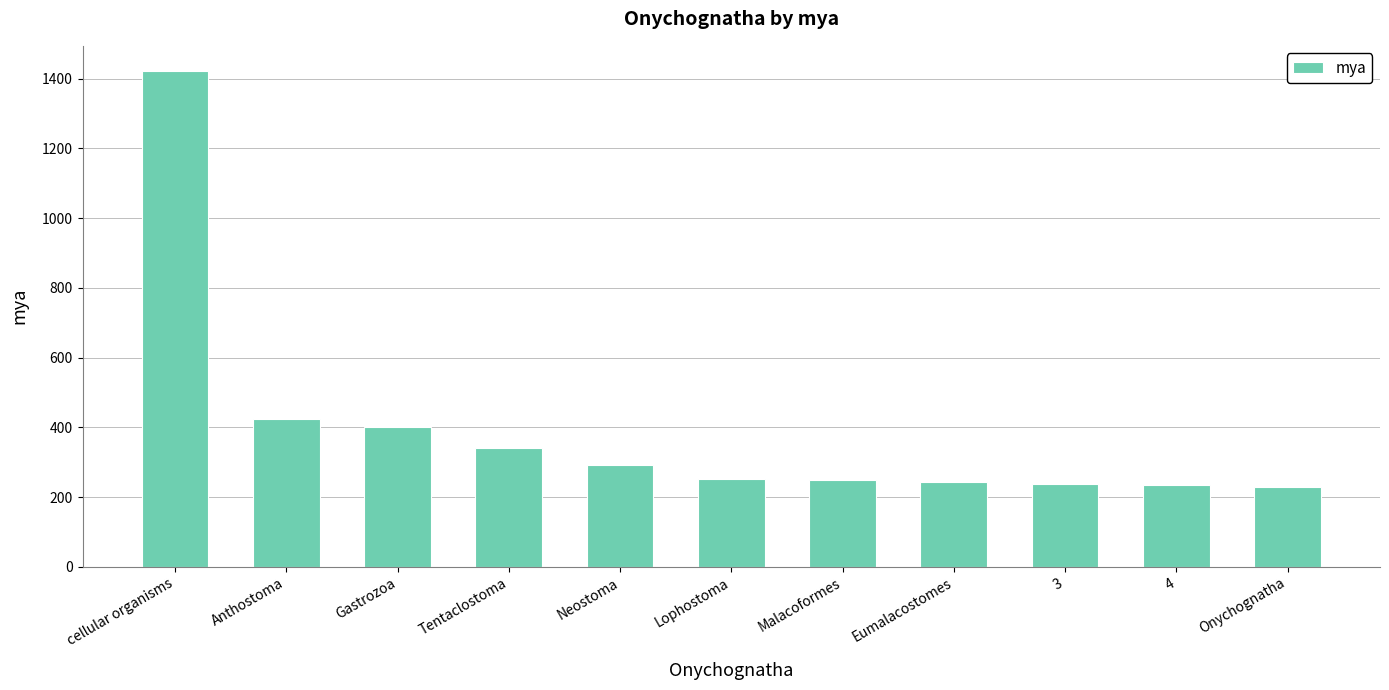

What is the value of the 10th bar from the left?

234